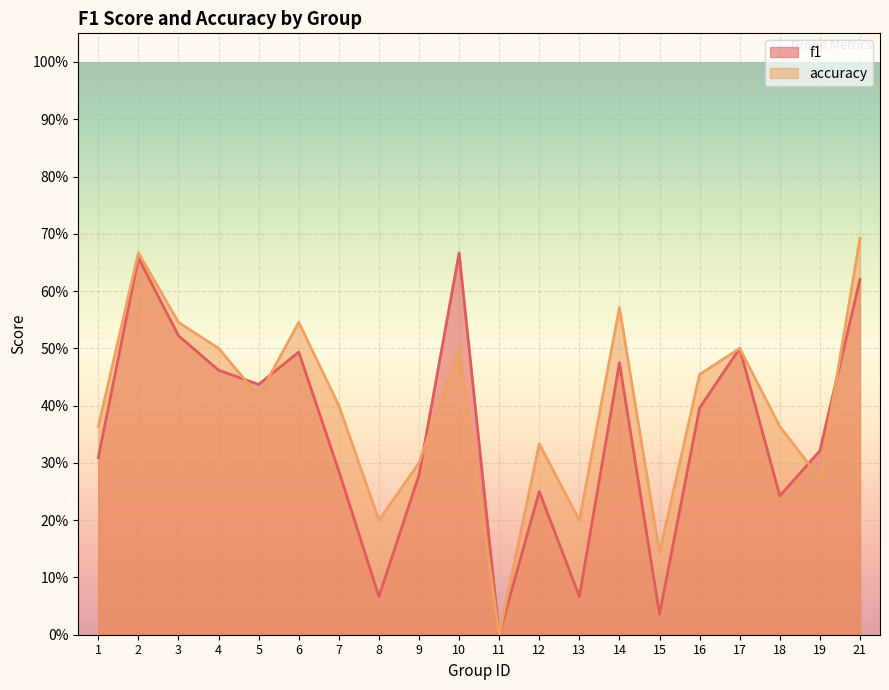

Which category has the lowest value in the accuracy series?

11